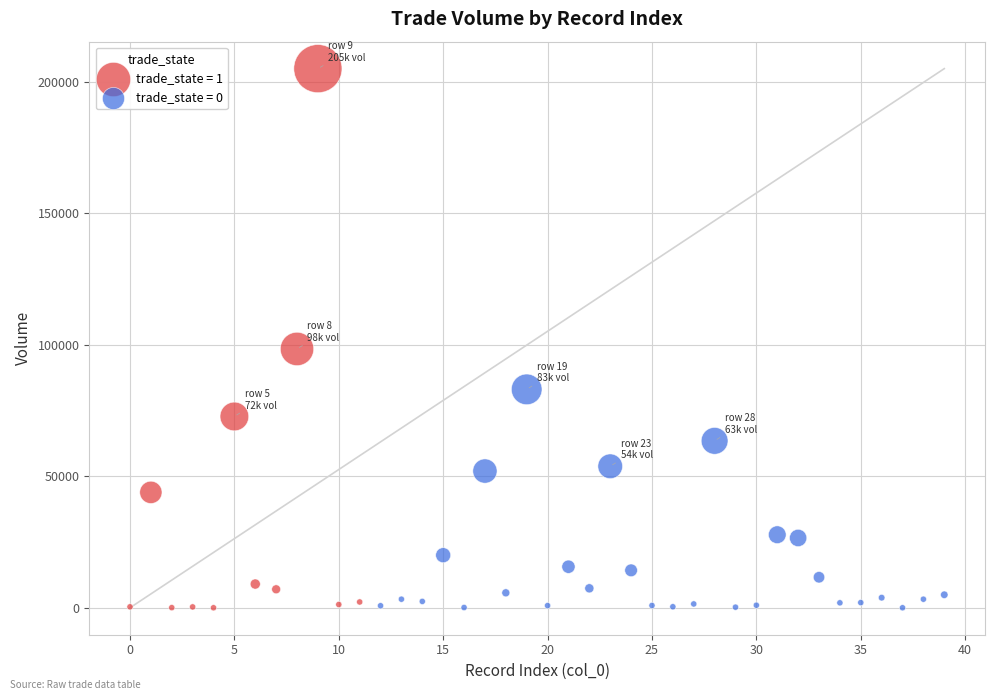

What are all the series names shown in the legend?

trade_state = 1, trade_state = 0